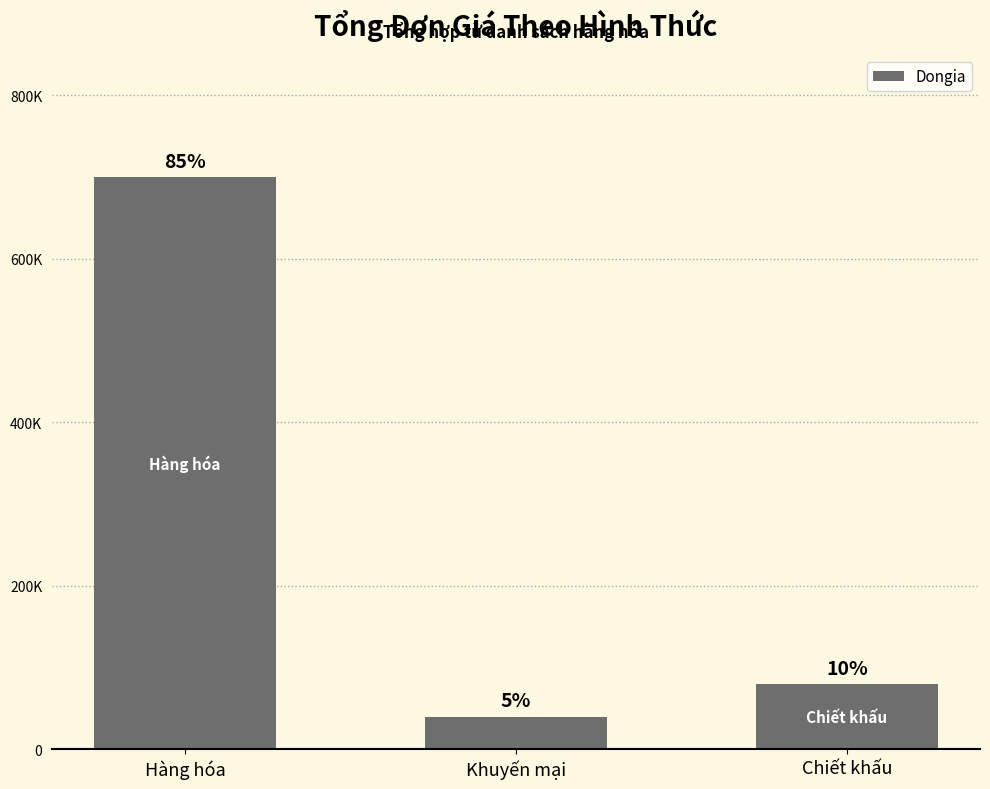

List the labels in order of value, largest first.

Hàng hóa, Chiết khấu, Khuyến mại